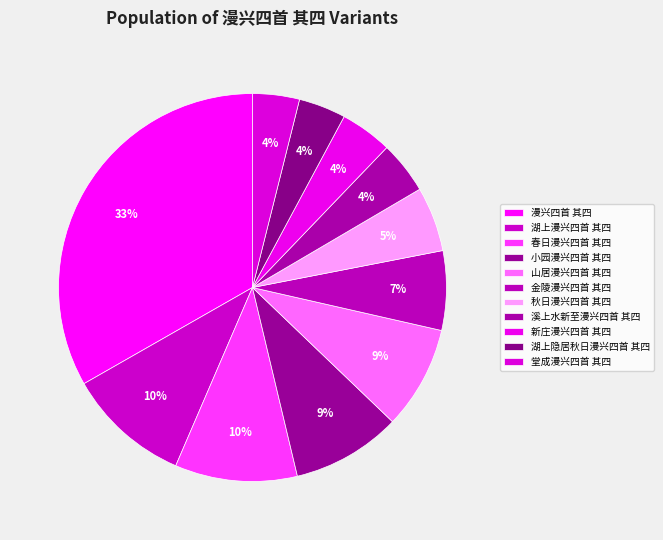

How many slices are in this pie chart?

11